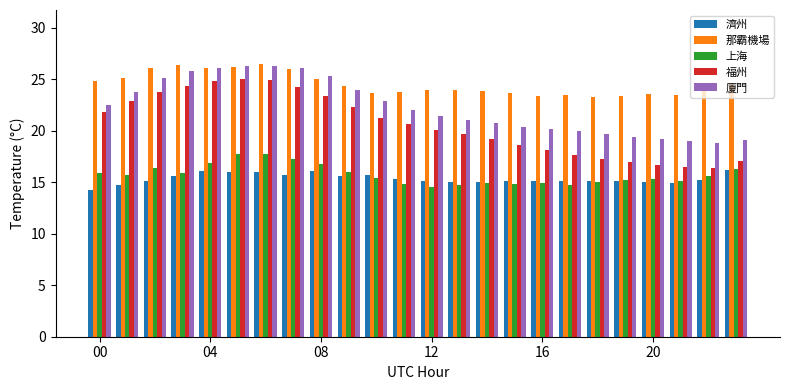

What is the difference between the maximum and second lowest values in the 那霸機場 series?

3.0